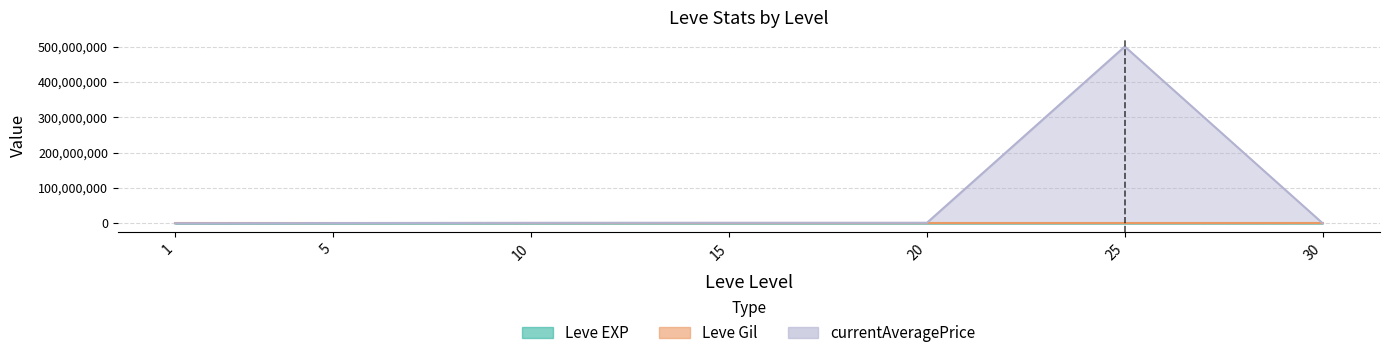

True or false: currentAveragePrice and Leve EXP intersect in this chart.

False